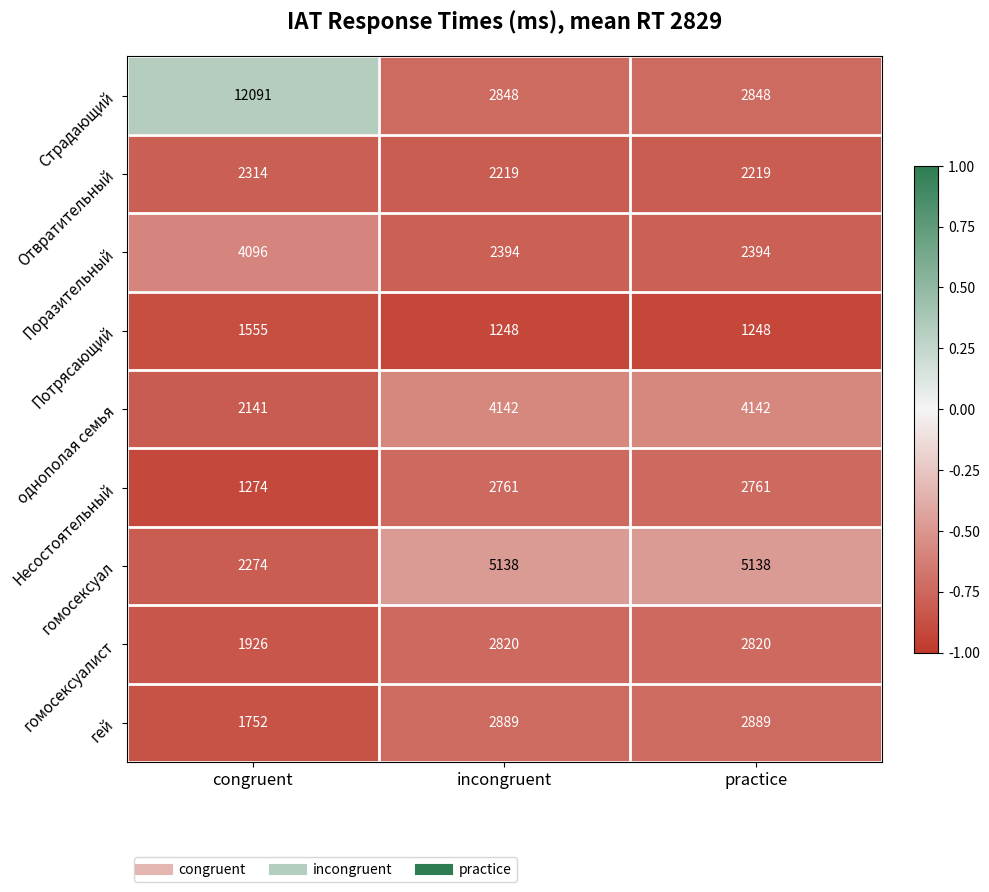

What is the difference between the second highest and minimum values in the гей series?

1137